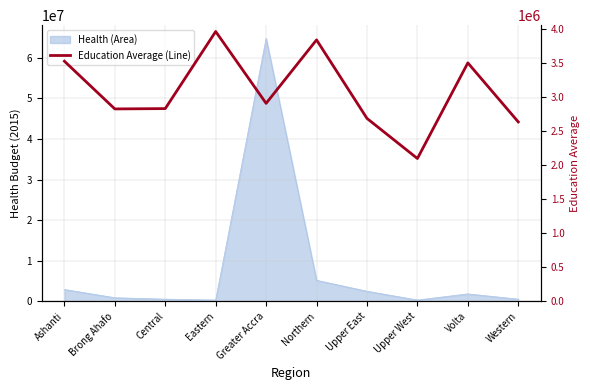

Is it true that the value at Upper East is 2689938.2?

True